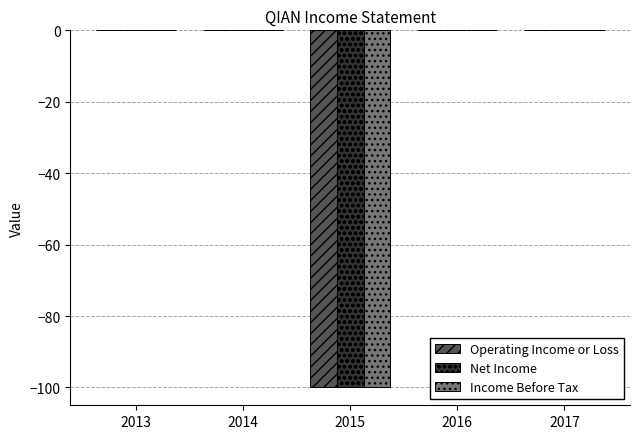

True or false: Income Before Tax has a value of 0 at 2014.

True